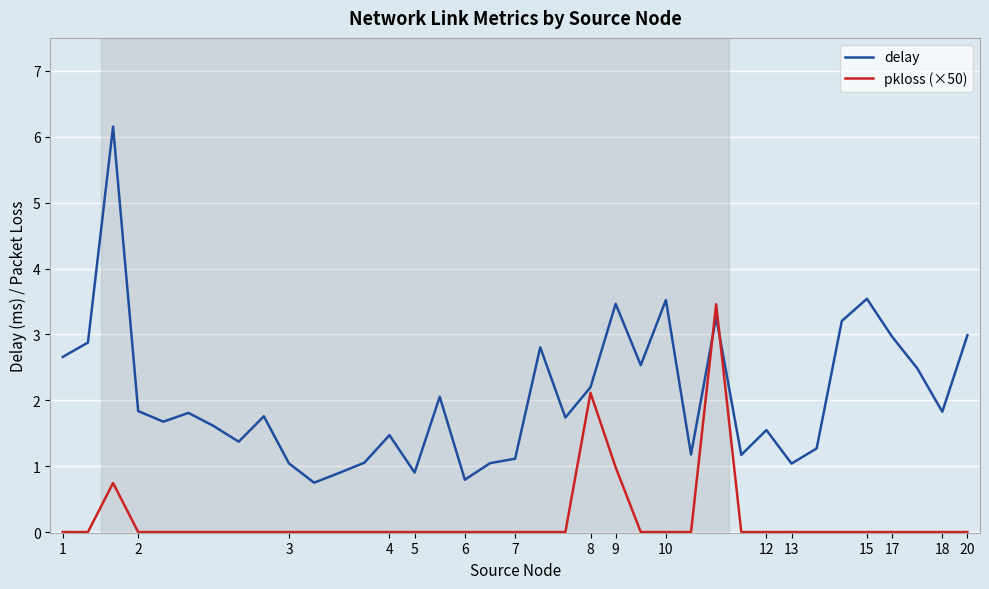

Rank the series by their maximum value, from highest to lowest.

delay, pkloss (×50)